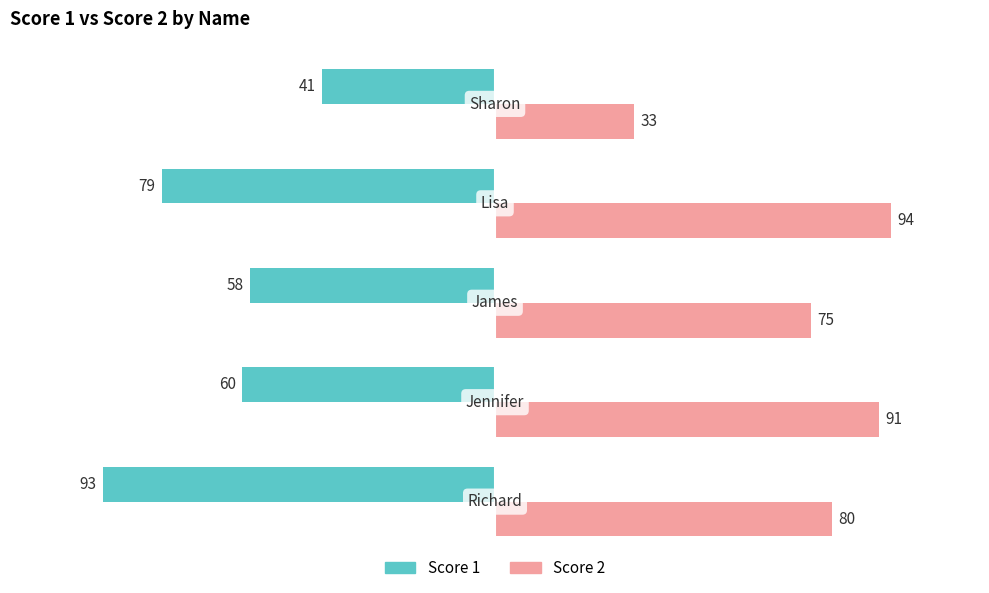

Which series has the largest total across all categories?

Score 2